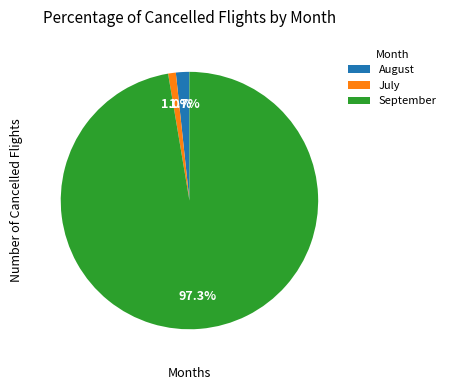

Is there a majority slice in this chart?

Yes